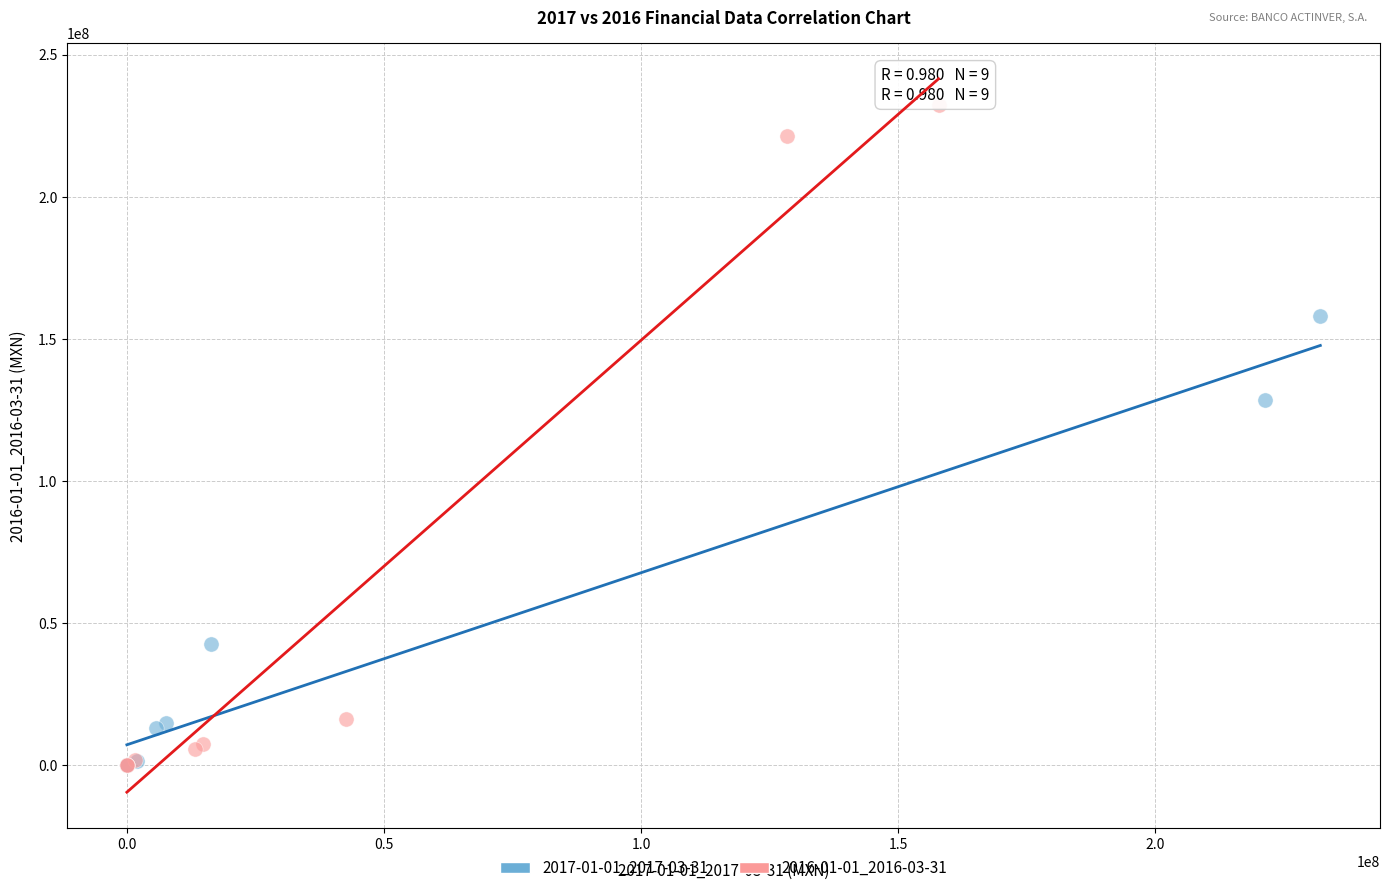

Which series reaches the maximum Y coordinate?

2016-01-01_2016-03-31